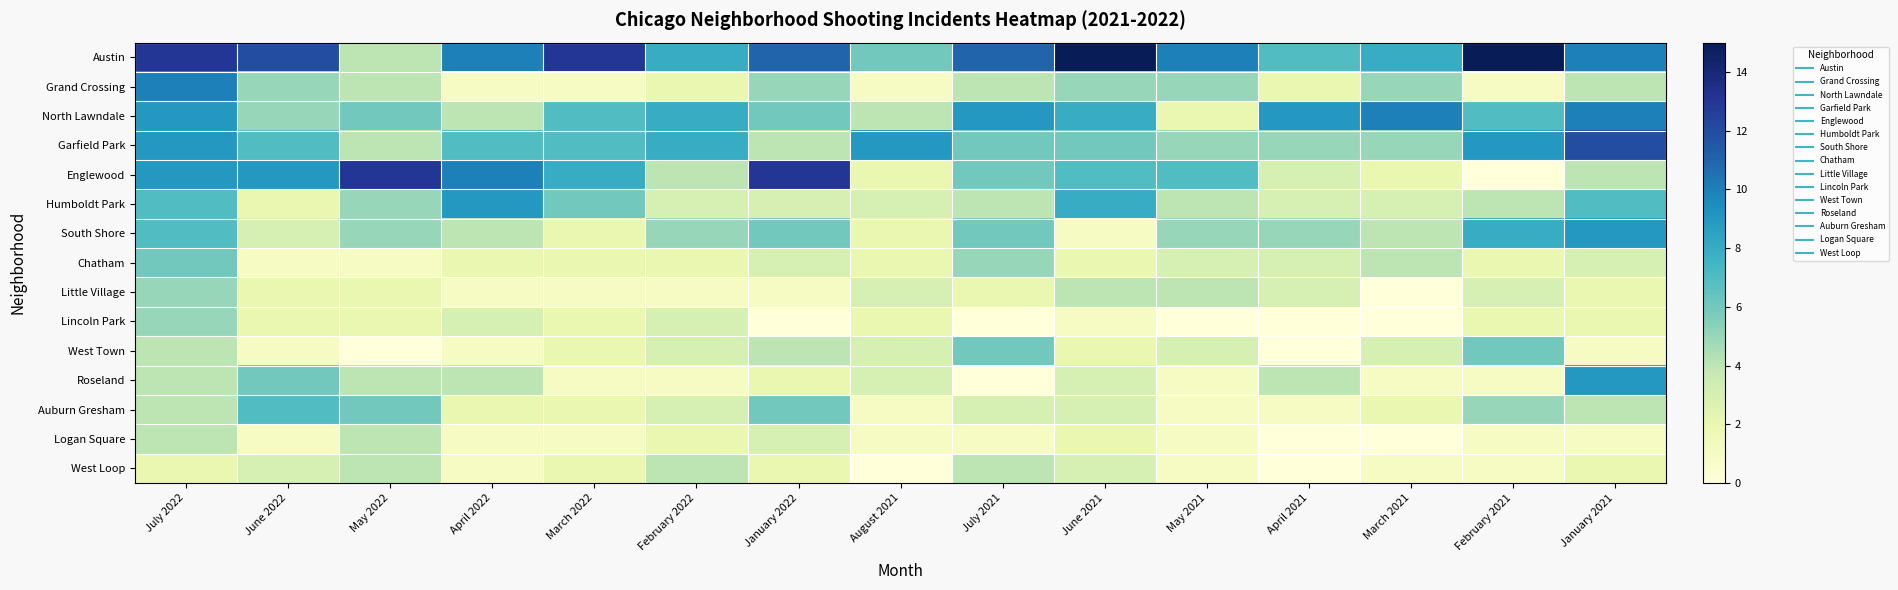

Which category has the lowest value across all series?

February 2021